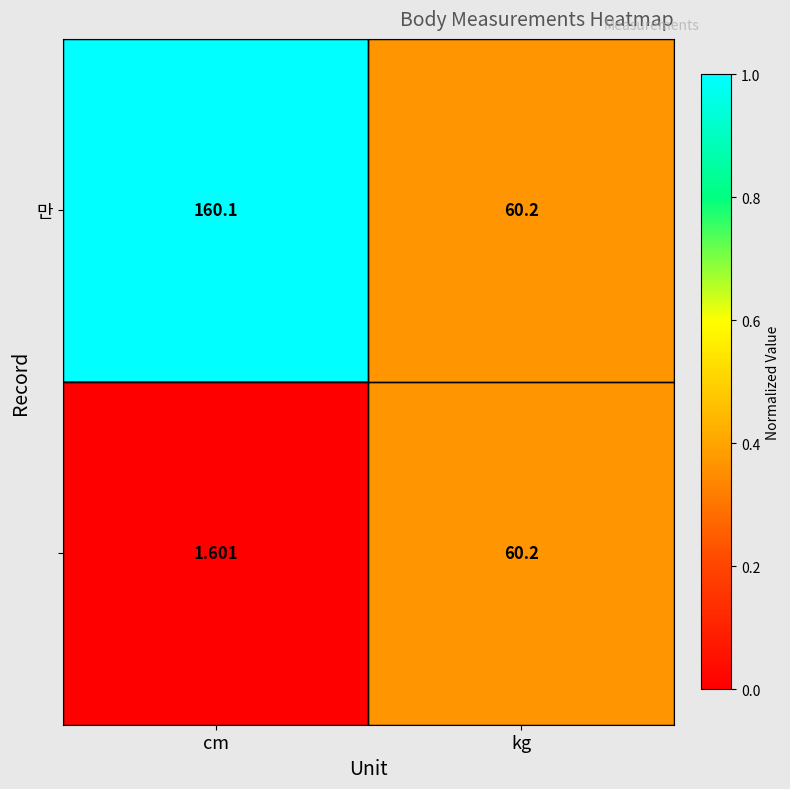

At which category does the chart reach its peak across all series?

cm